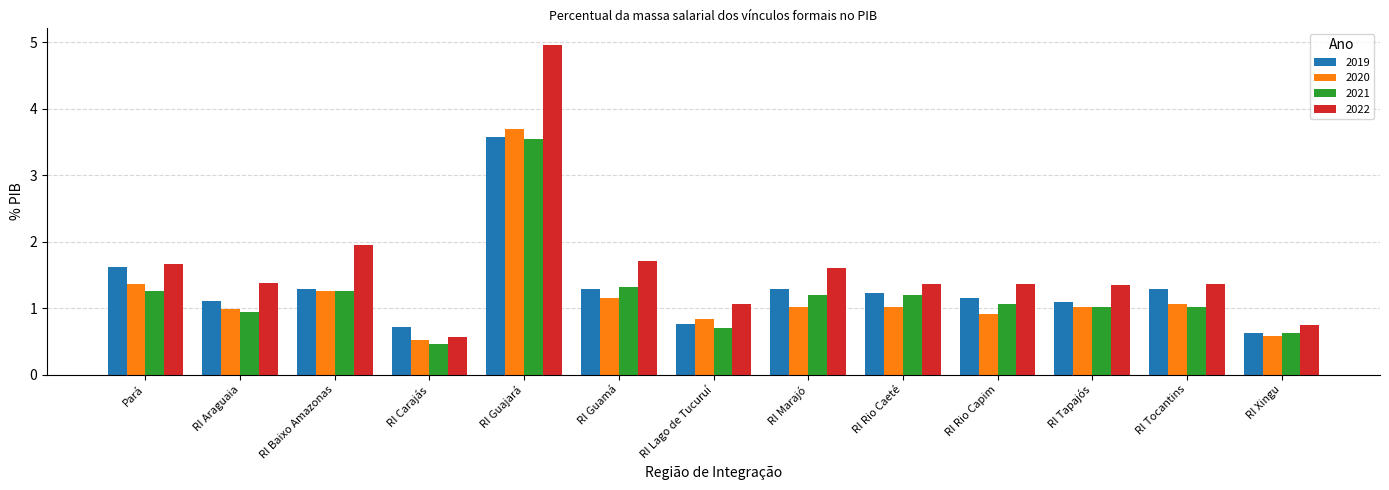

Which category has the highest value in the 2019 series?

RI Guajará